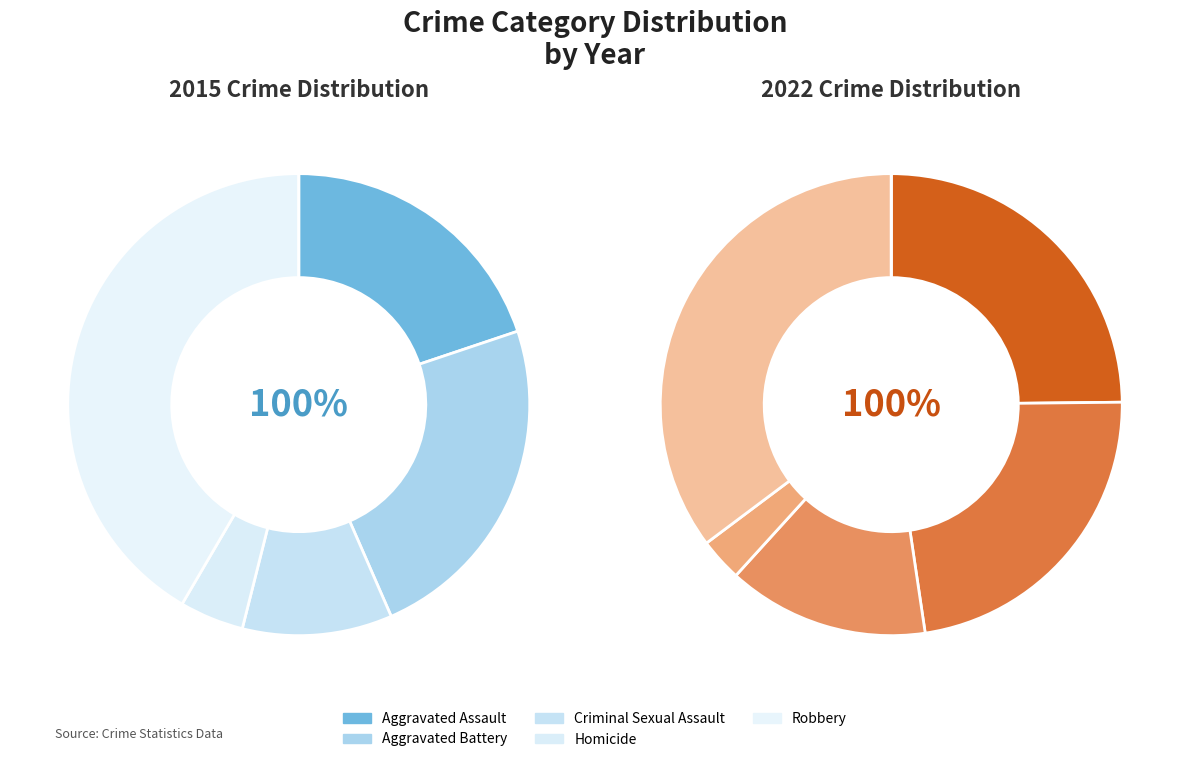

Which series has the widest spread of values?

2015